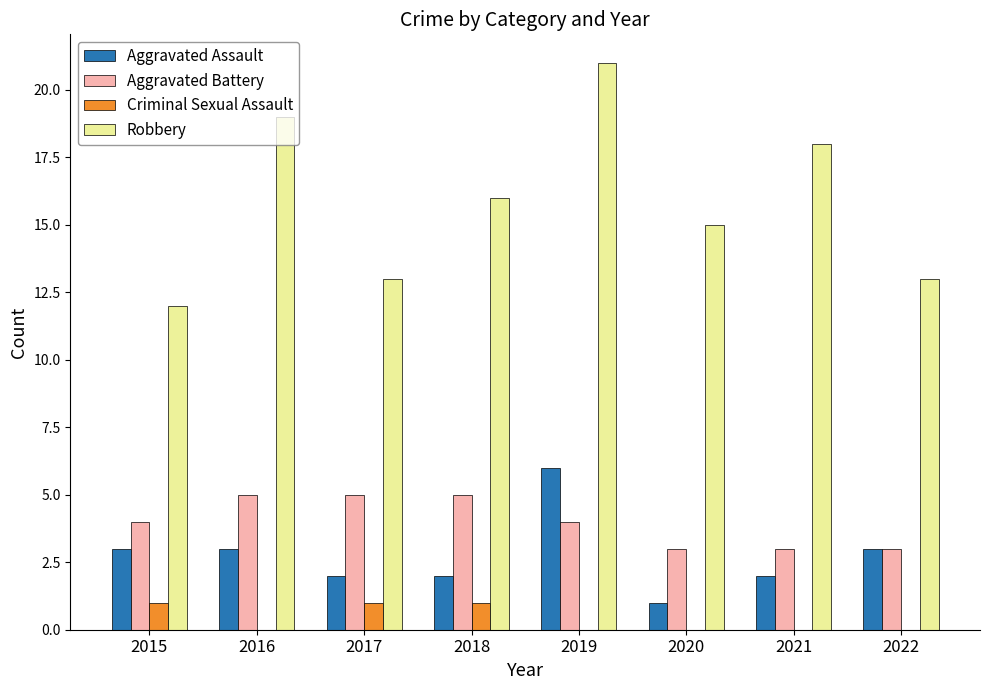

Count the Aggravated Assault values in the range 2 to 3.

6